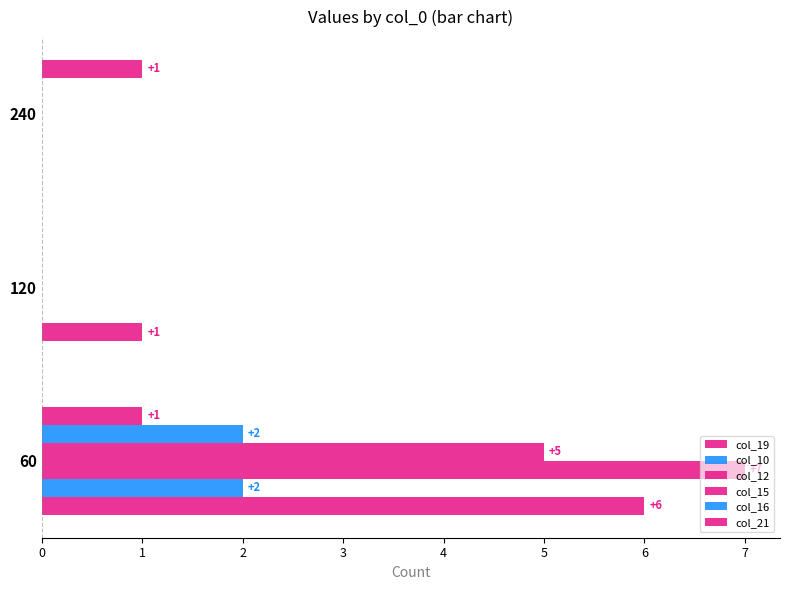

Count the number of data series in this chart.

6